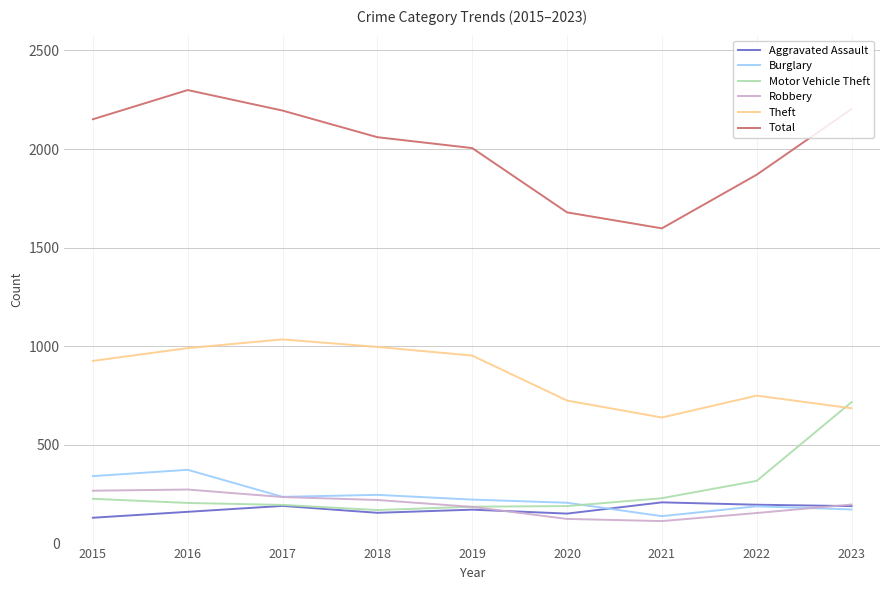

Which series has the largest total across all categories?

Total